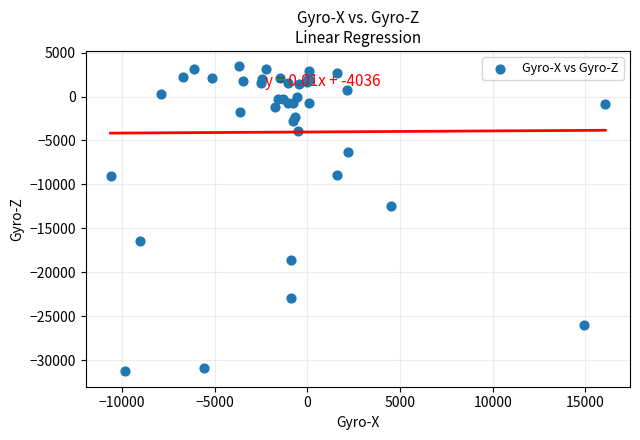

What Y value in the scatter plot is closest to -13912?

-12436